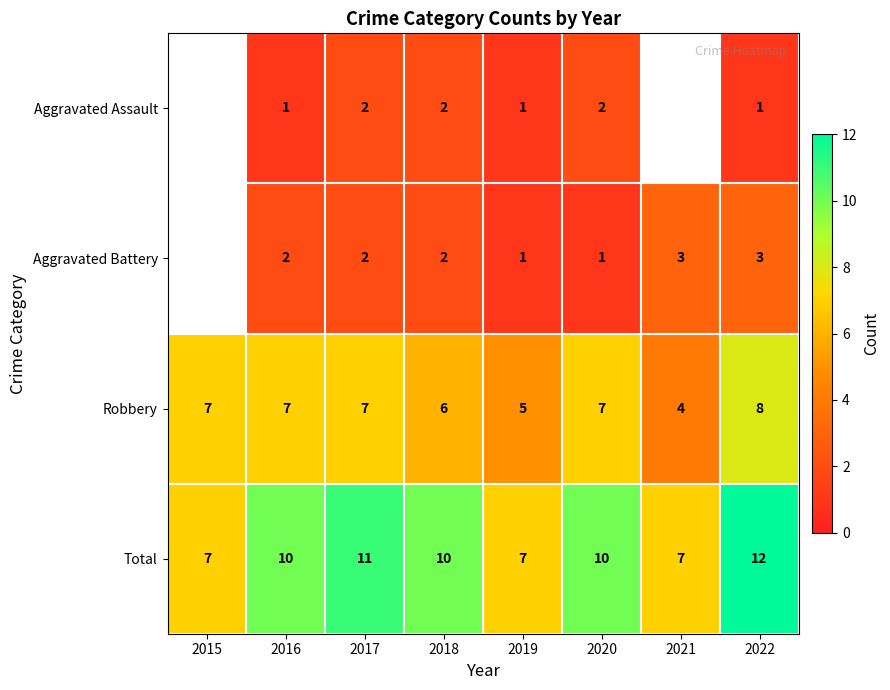

What is the difference between the highest and lowest values at 2018?

8